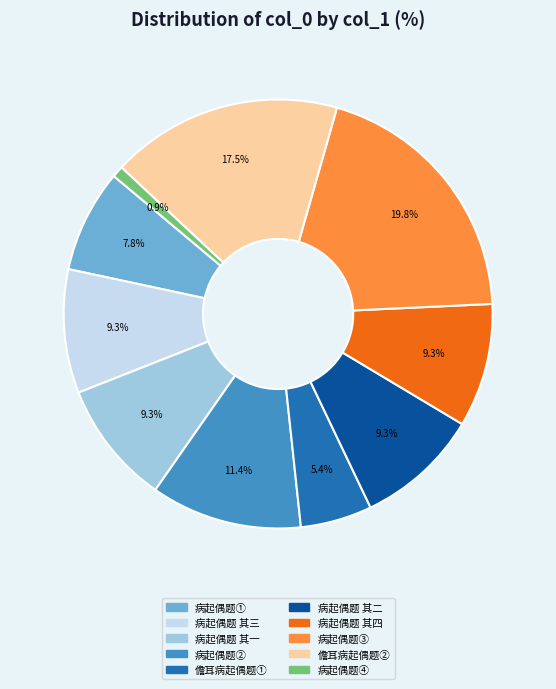

Which category has the biggest portion of the pie?

病起偶题③